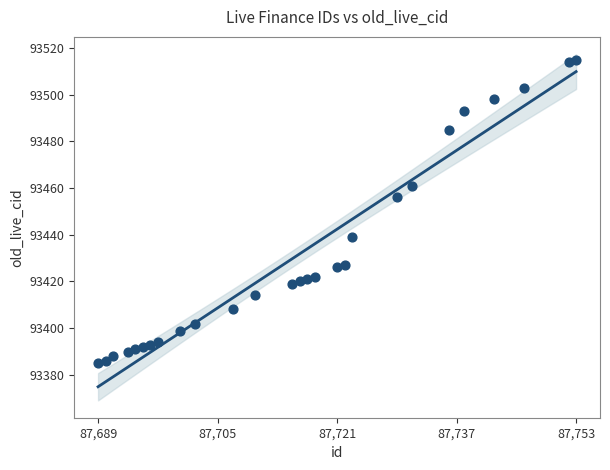

What is the range of X values (max minus min)?

64